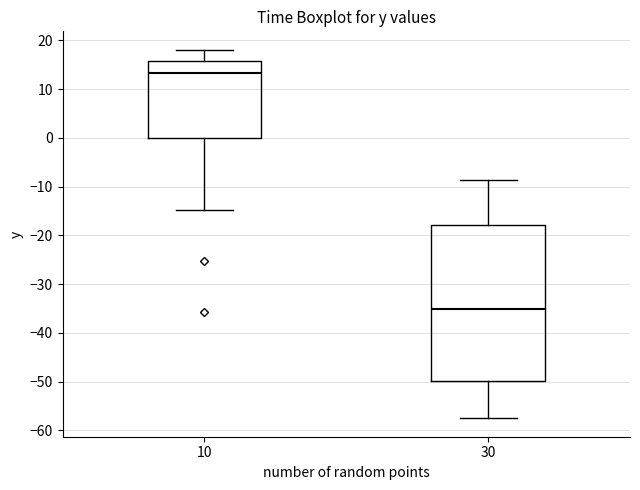

Reading left to right, transcribe this box plot: for each box, give where its median line is, the range the box spans, and where its two whiskers end, as read against the y-axis. The values are not printed on the chart, so give them approximately, as read against the axis.

10: median 13, box 0 to 16, whiskers -15 to 18
30: median -35, box -50 to -18, whiskers -57 to -9